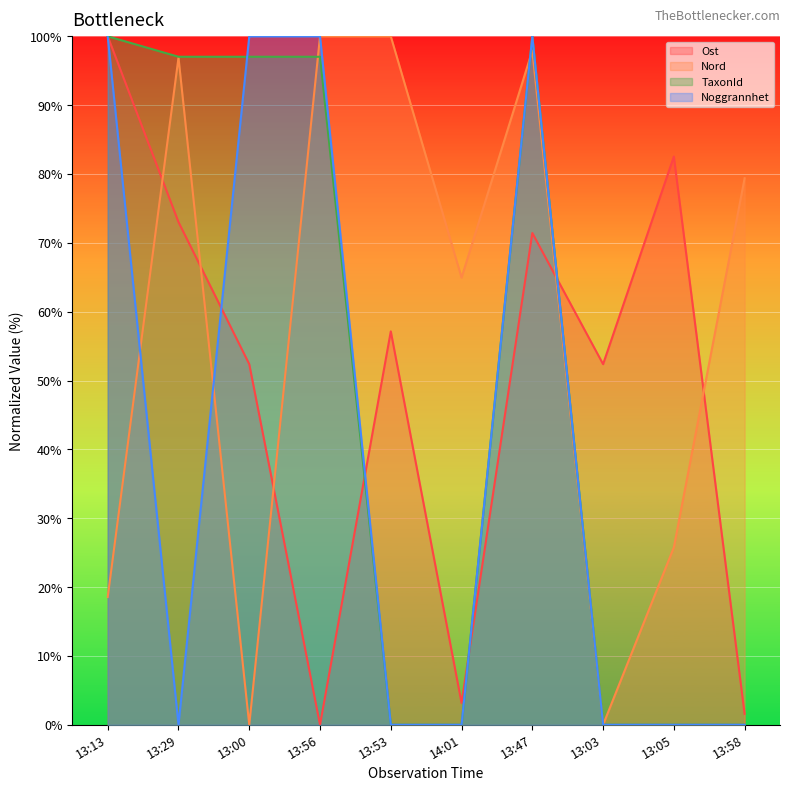

What are all the series names shown in the legend?

Ost, Nord, TaxonId, Noggrannhet